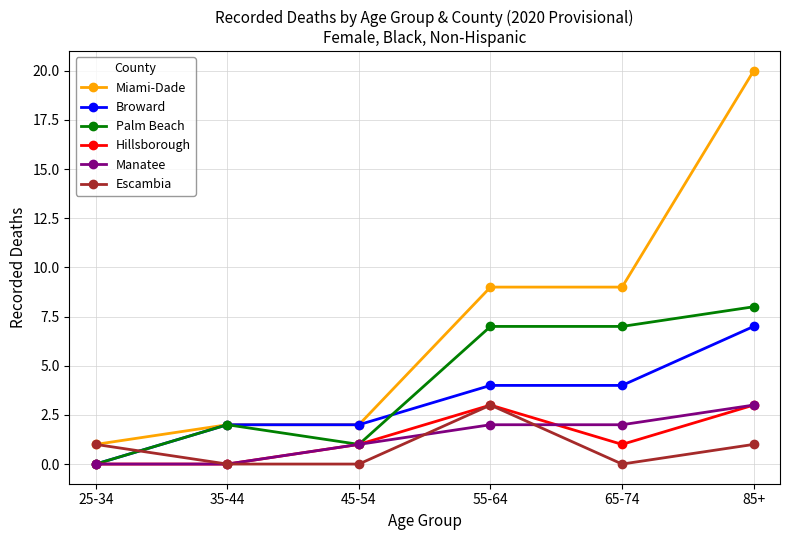

How many lines are shown in the chart?

6